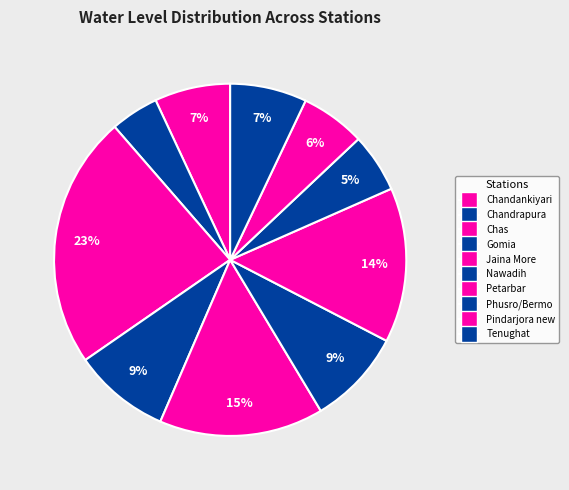

What percentage do Chas and Jaina More together represent?

38.3%